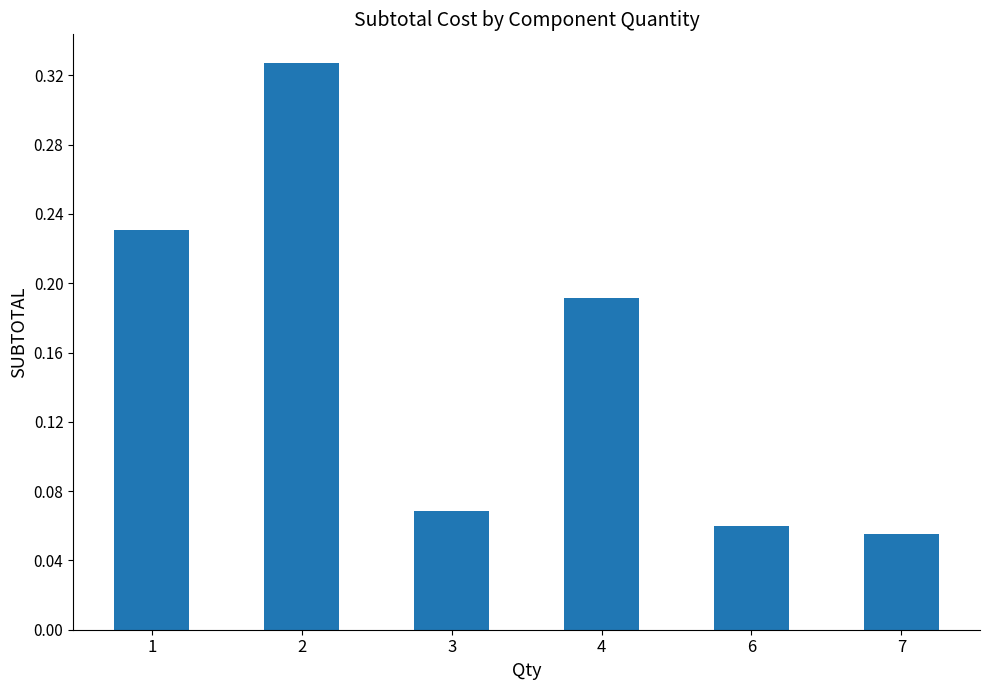

The chart shows a value of 0.3 at 1. True or false?

False